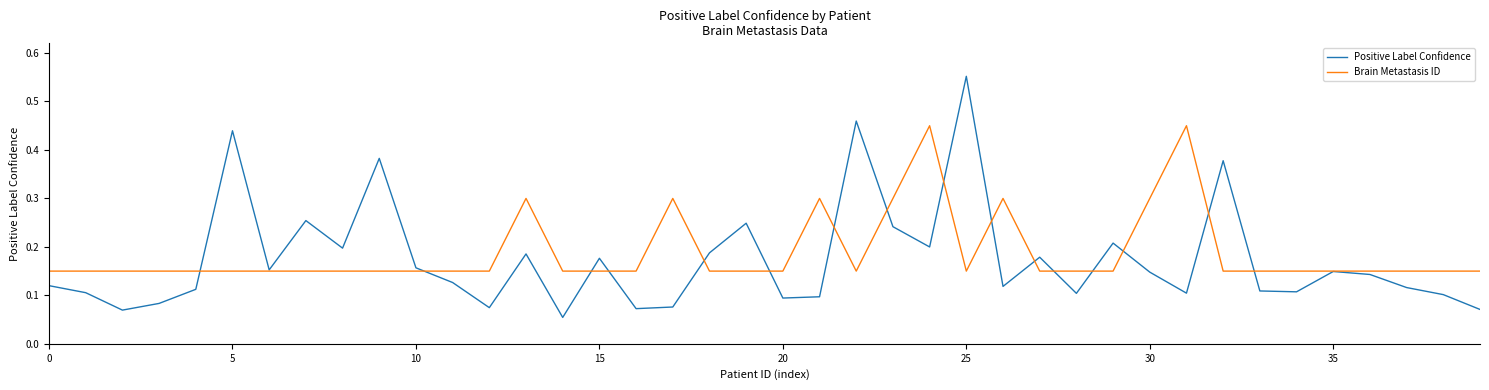

True or false: Positive Label Confidence has more than 2 interior local peaks.

True